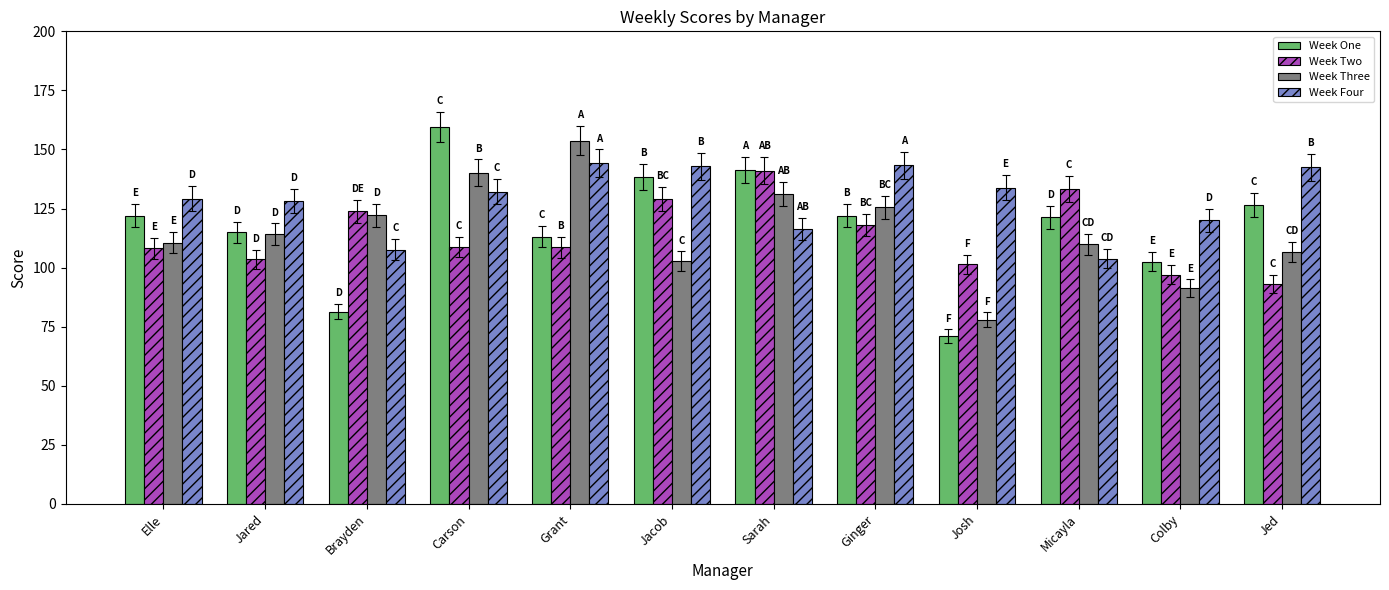

What is the value of the Week Four bar at the 9th from the left?

133.9